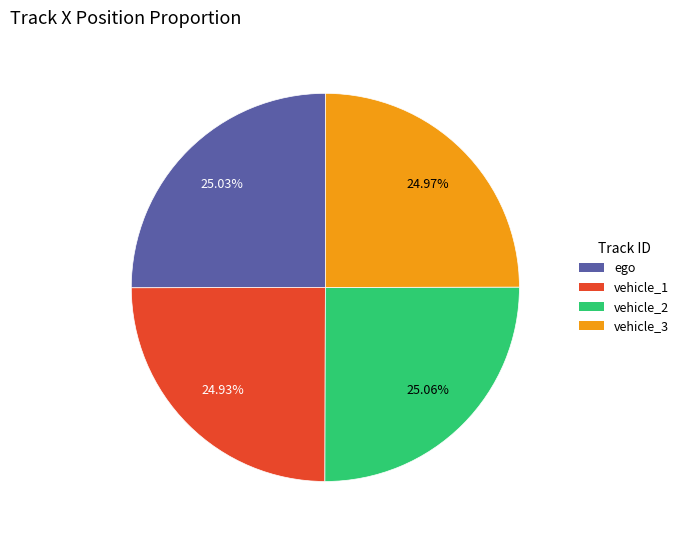

What percentage is the ego slice, to the nearest percent?

25%